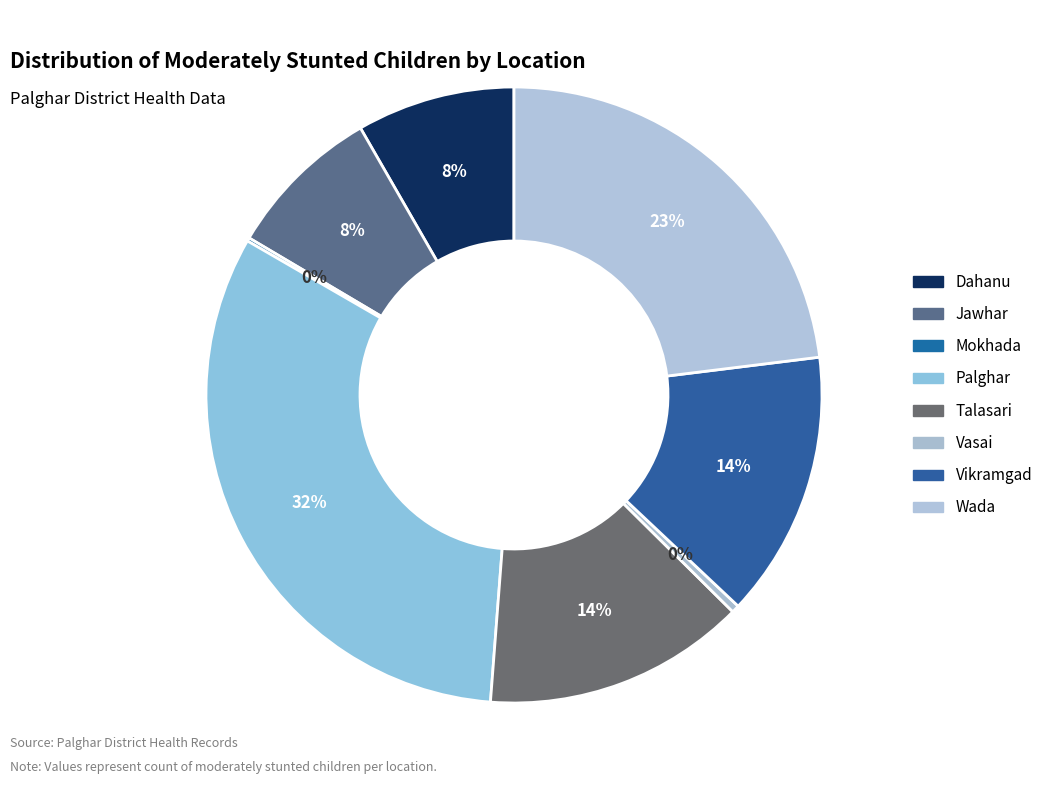

Rank the categories by value from highest to lowest.

Palghar, Wada, Vikramgad, Talasari, Dahanu, Jawhar, Vasai, Mokhada